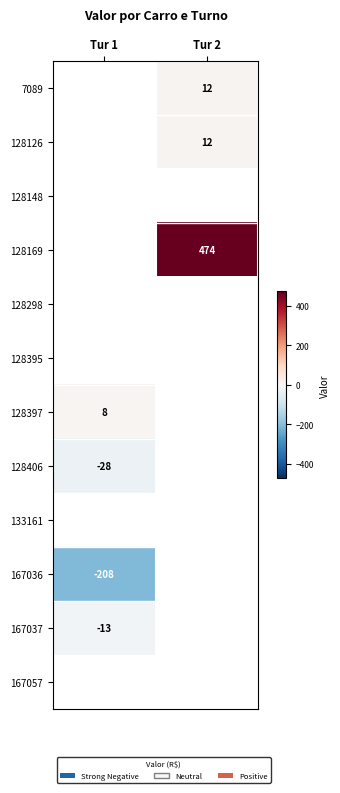

The 128169 series shows 474.0 at Tur 2. True or false?

True